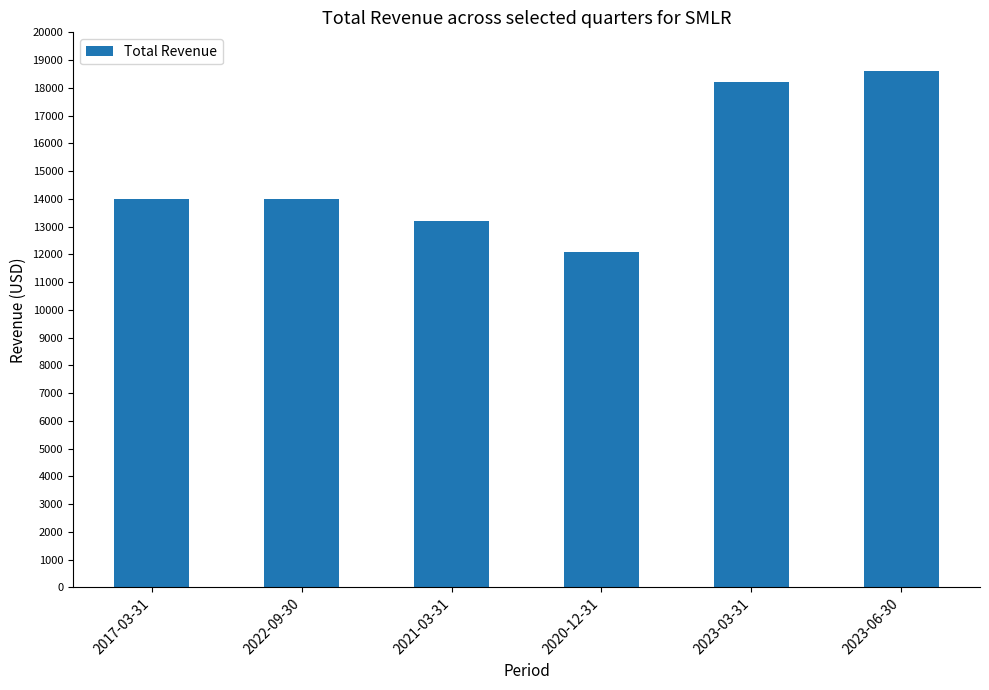

What is the change in value from 2021-03-31 to 2020-12-31?

-1100